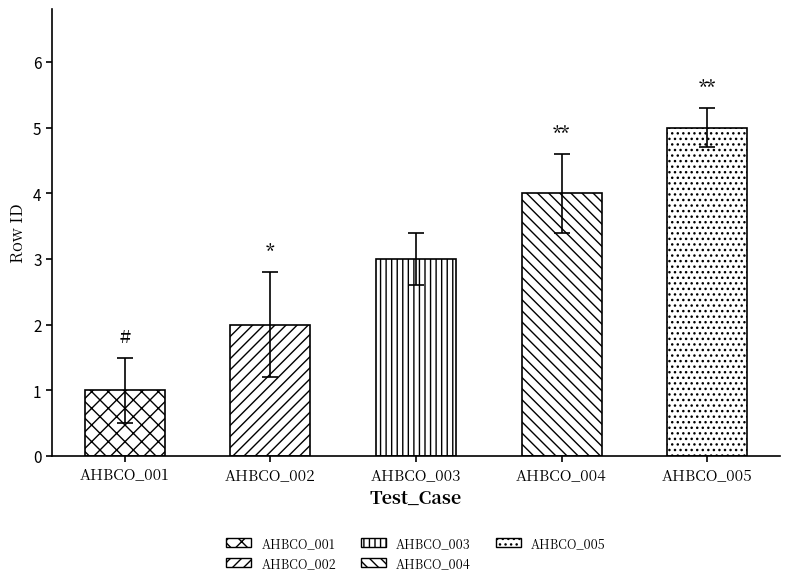

At which label is the value closest to 3?

AHBCO_003